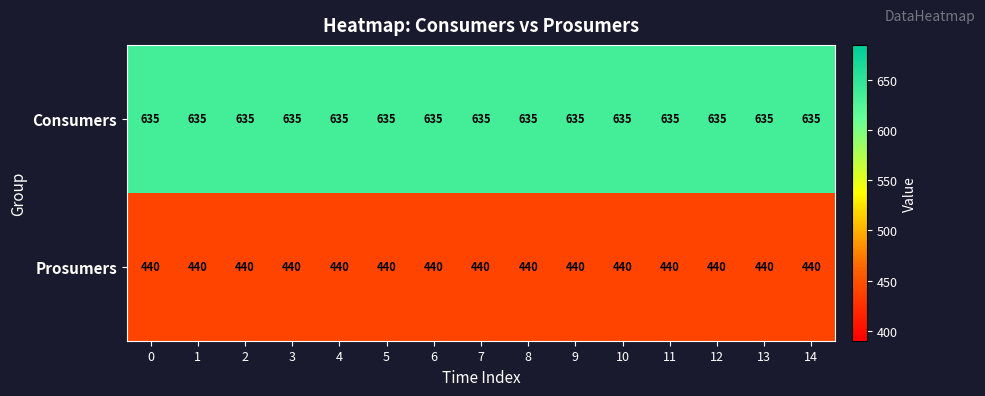

Rank the series by their average value, from lowest to highest.

Prosumers, Consumers